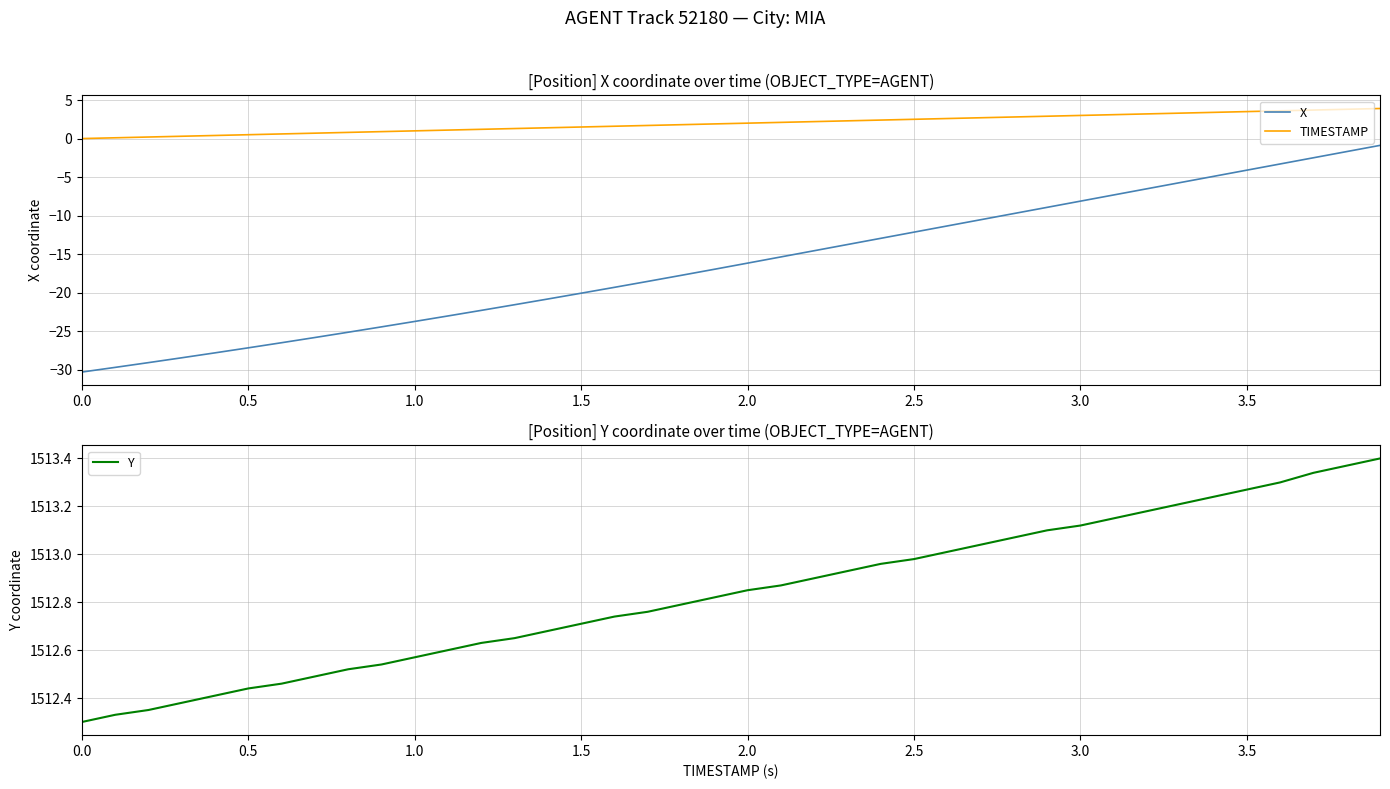

True or false: TIMESTAMP and Y intersect in this chart.

False